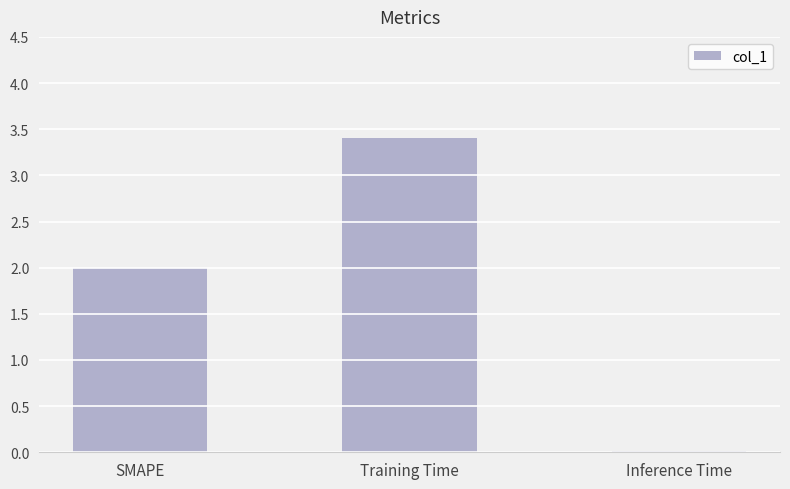

The value at Training Time is 3.4. True or false?

True